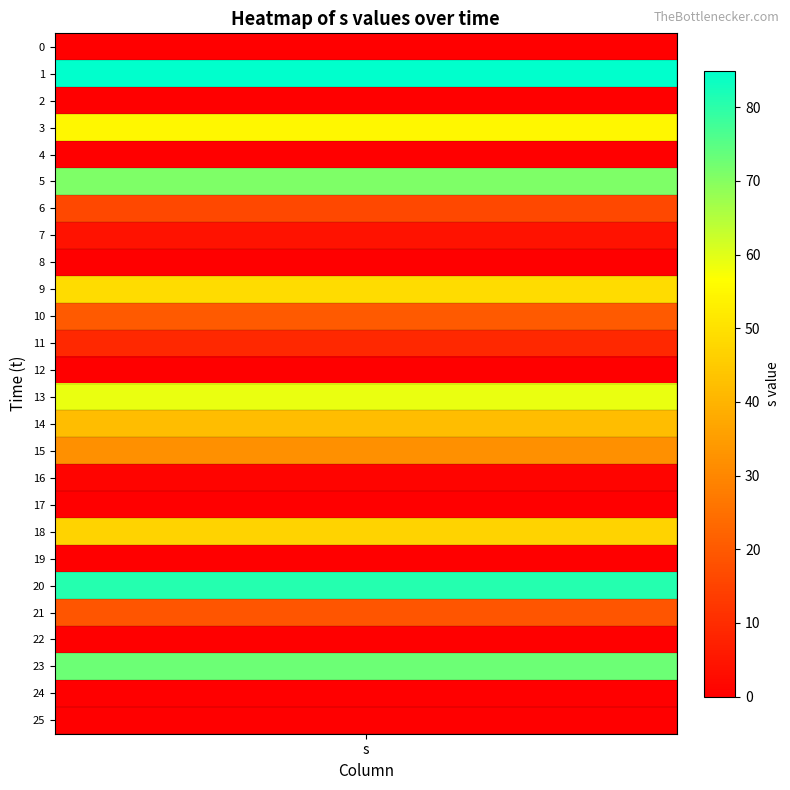

Rank the categories by value from lowest to highest.

2, 24, 25, 0, 4, 19, 8, 17, 22, 12, 16, 7, 11, 6, 21, 10, 15, 14, 18, 9, 3, 13, 5, 23, 20, 1